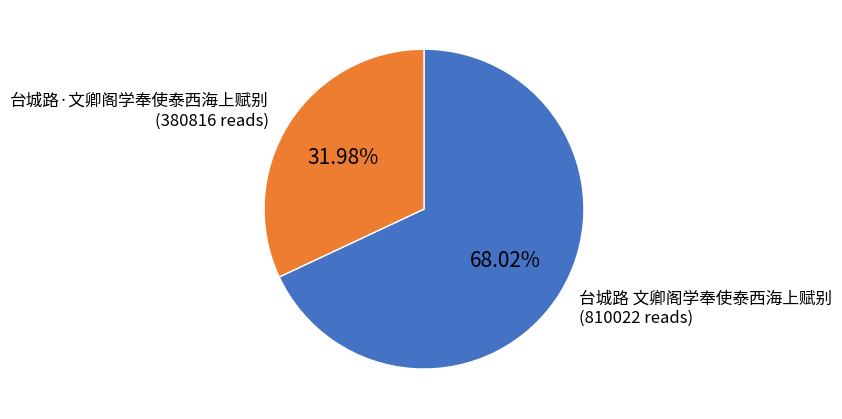

Is 台城路 文卿阁学奉使泰西海上赋别 the majority of the pie?

Yes